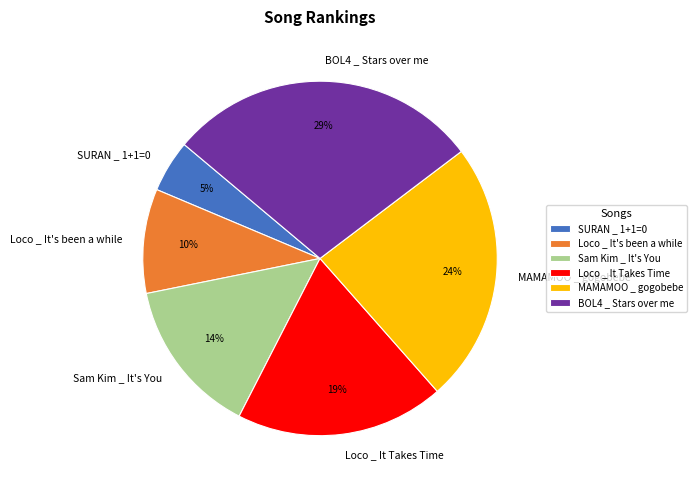

Which category has the smallest portion of the pie?

SURAN _ 1+1=0